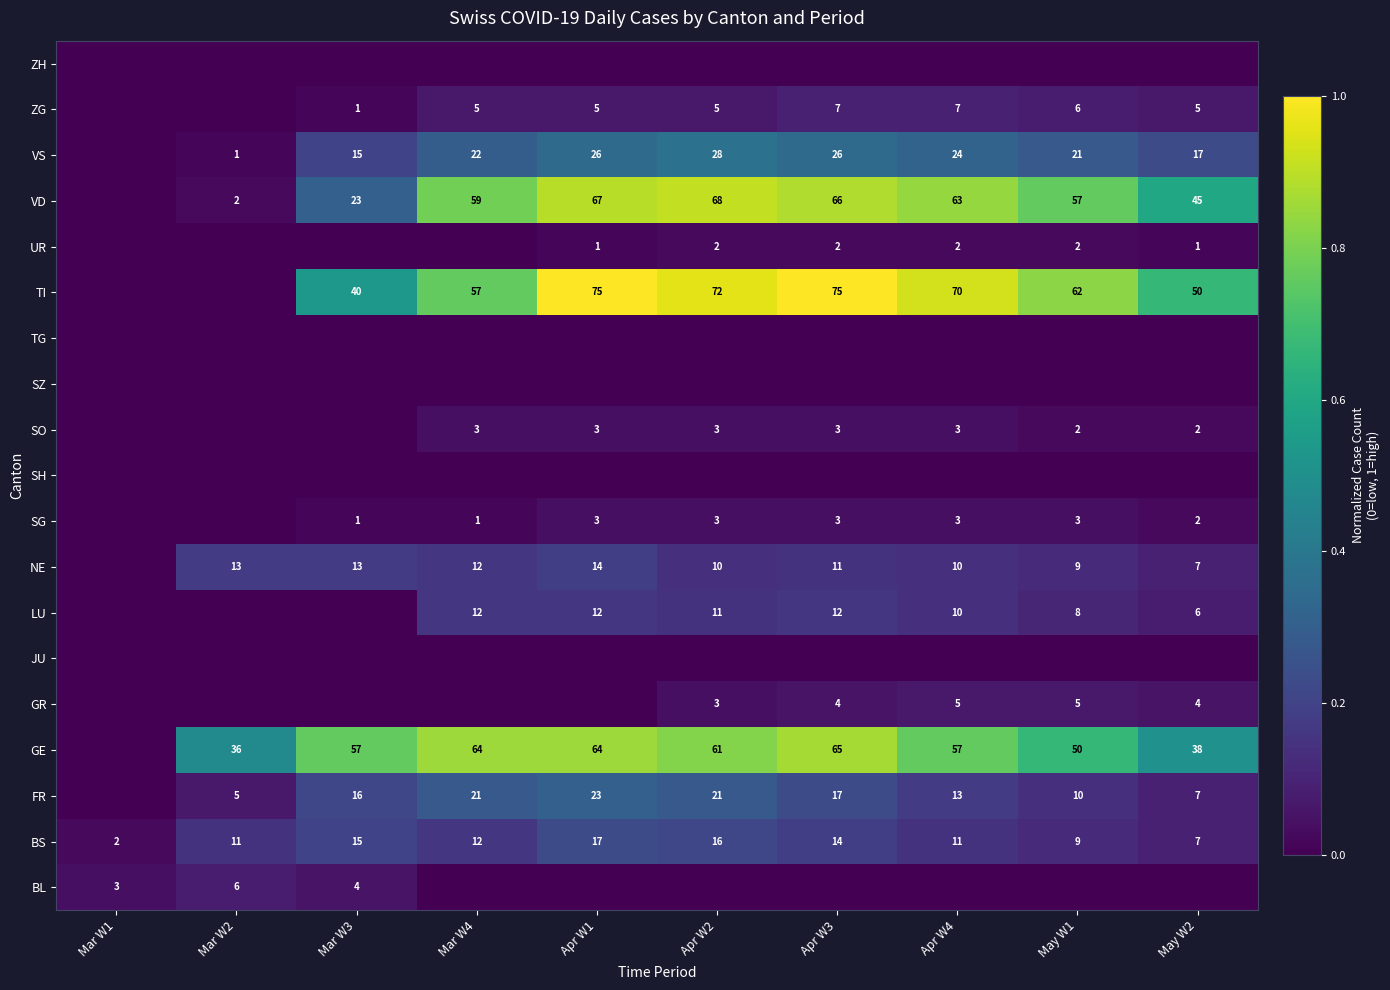

How many series are shown in this chart?

19